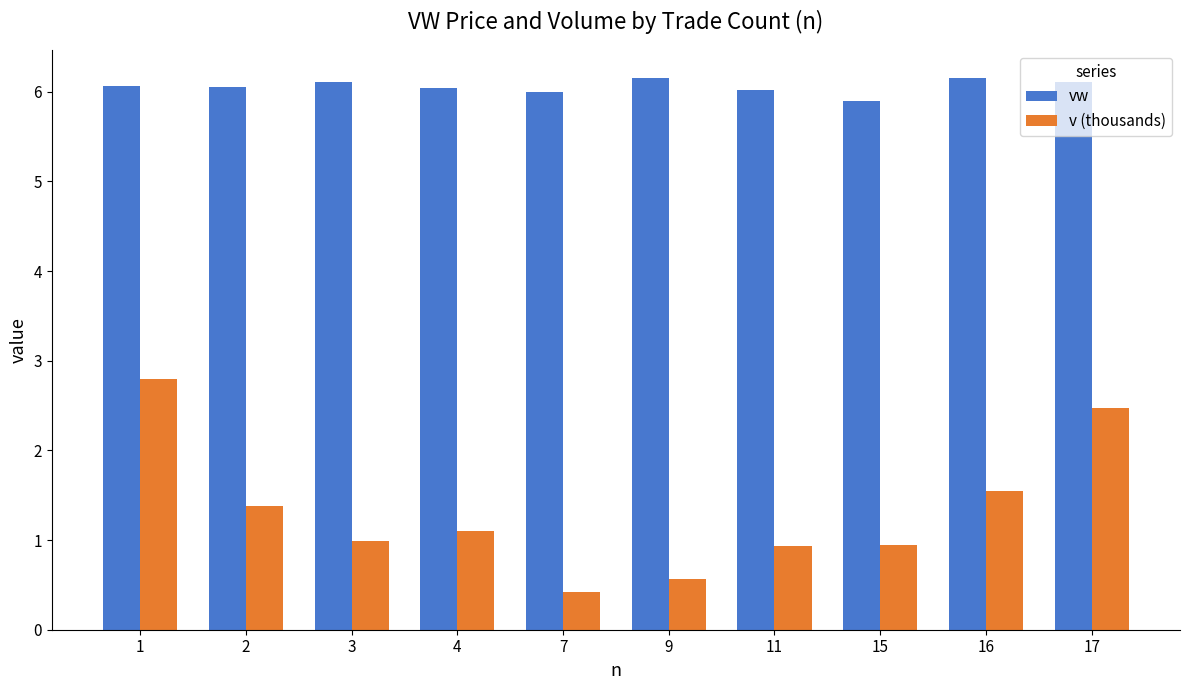

What is the value of the vw bar at the 1st from the left?

6.1